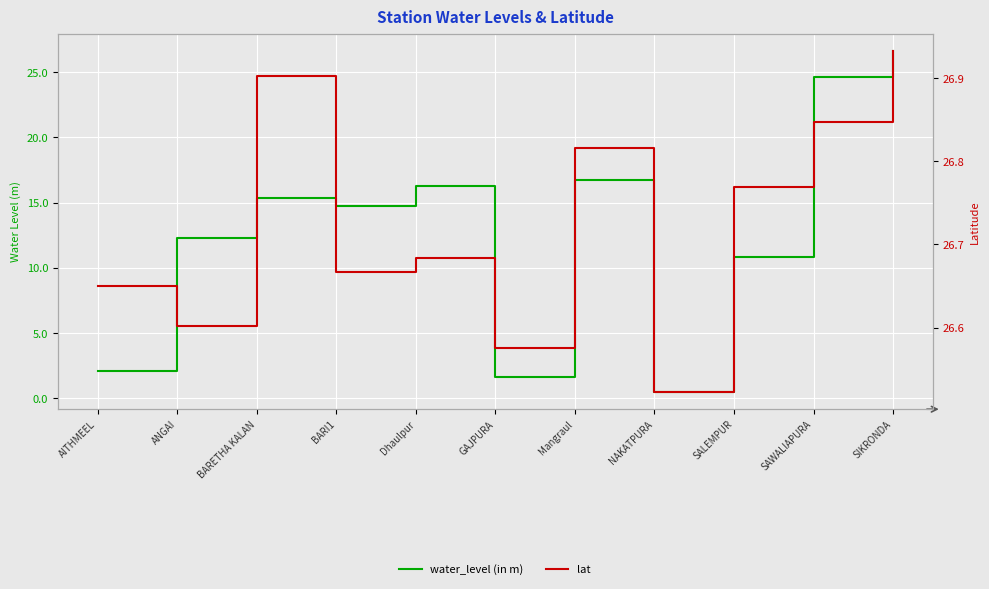

List the series in order of their peak value, lowest first.

water_level (in m), lat